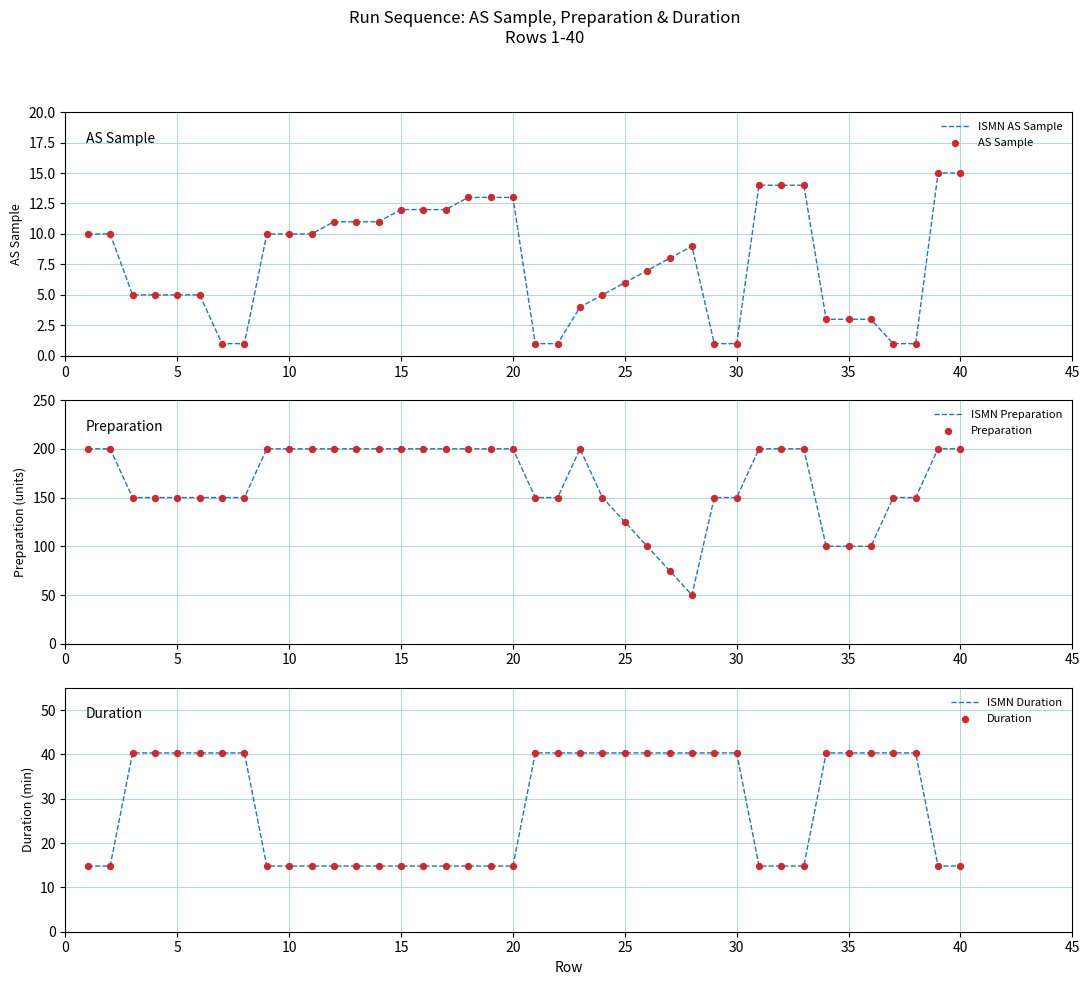

What is the minimum value for ISMN Preparation?

50